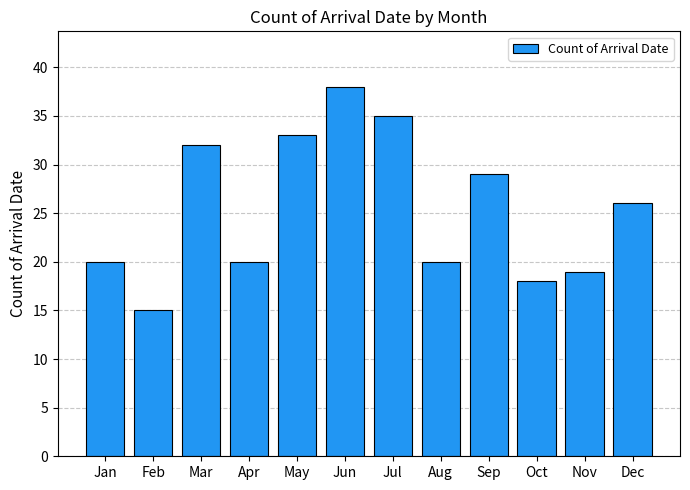

What is the difference between the second highest and minimum values?

20